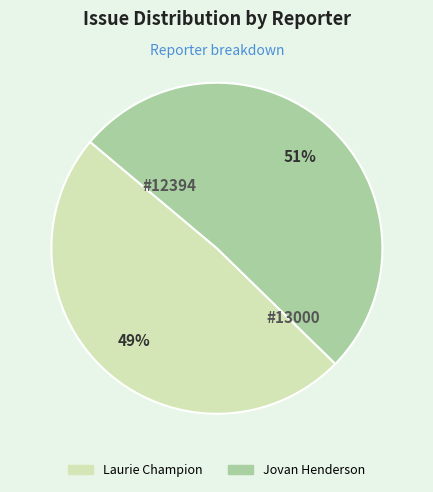

Combined, do Jovan Henderson and Laurie Champion account for over 50%?

Yes